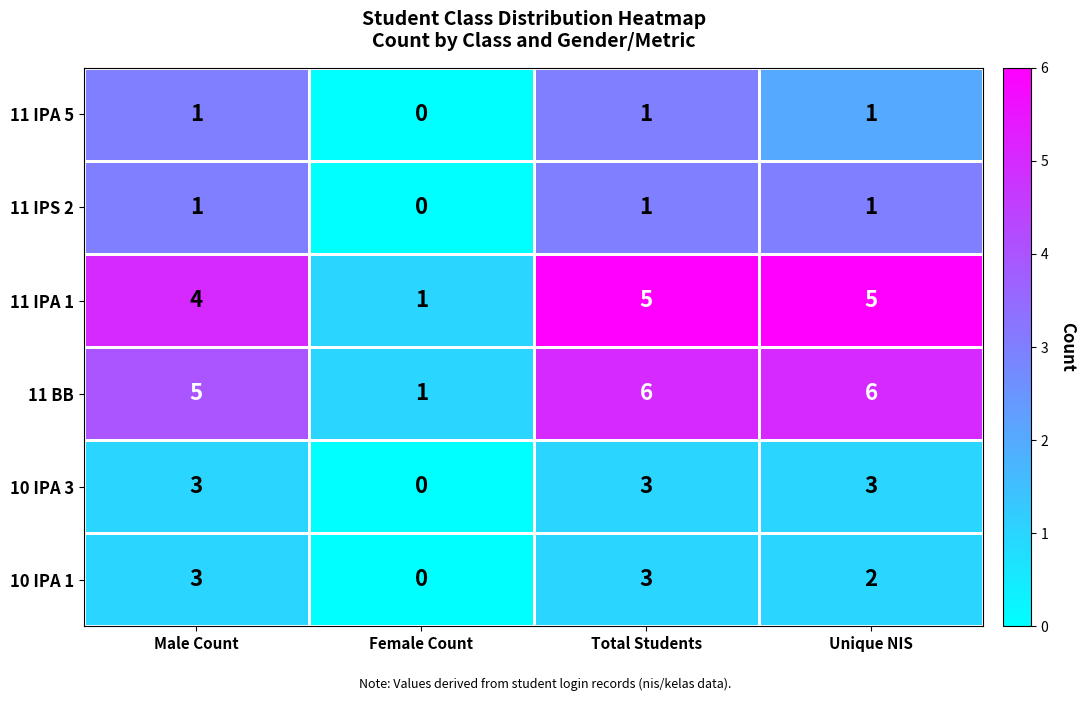

What is the greatest value displayed?

6